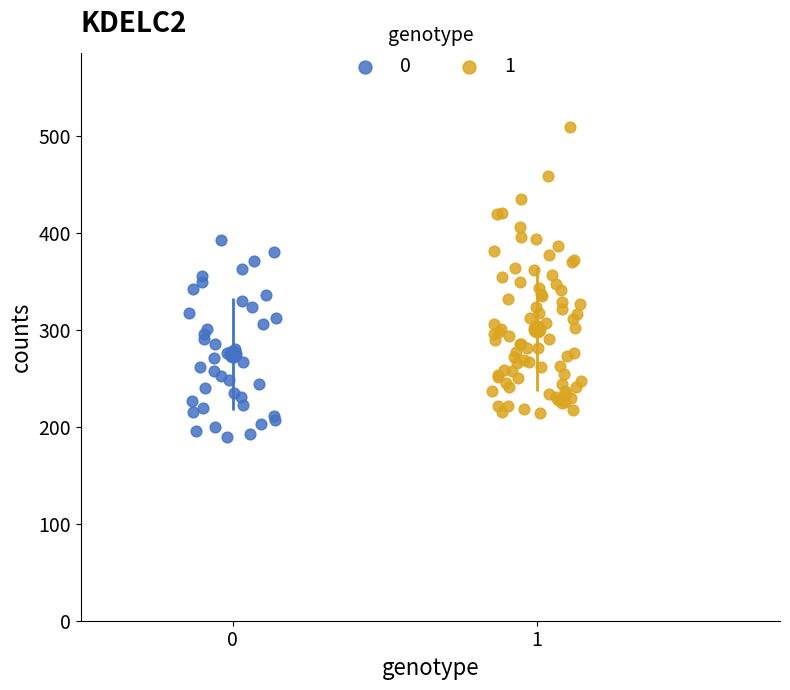

Which series contains the highest Y value?

1